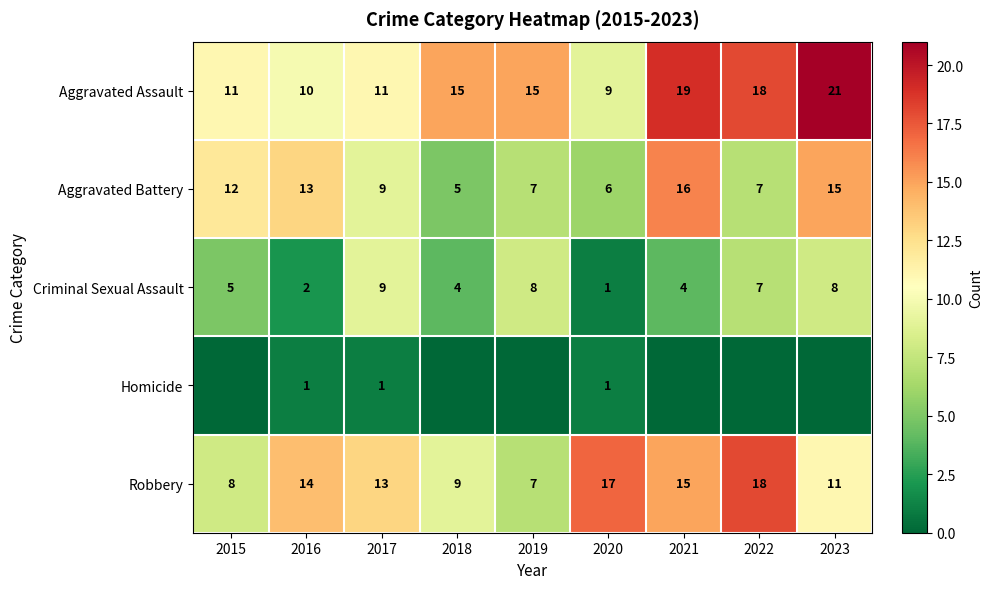

At how many categories does at least one series exceed 2?

9